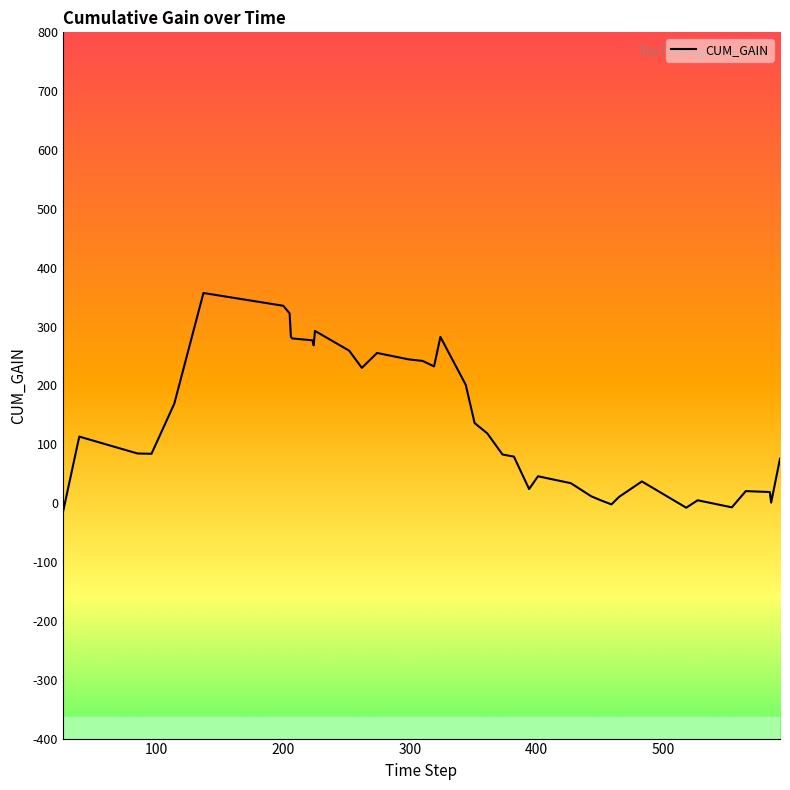

What is the greatest value displayed?

357.1